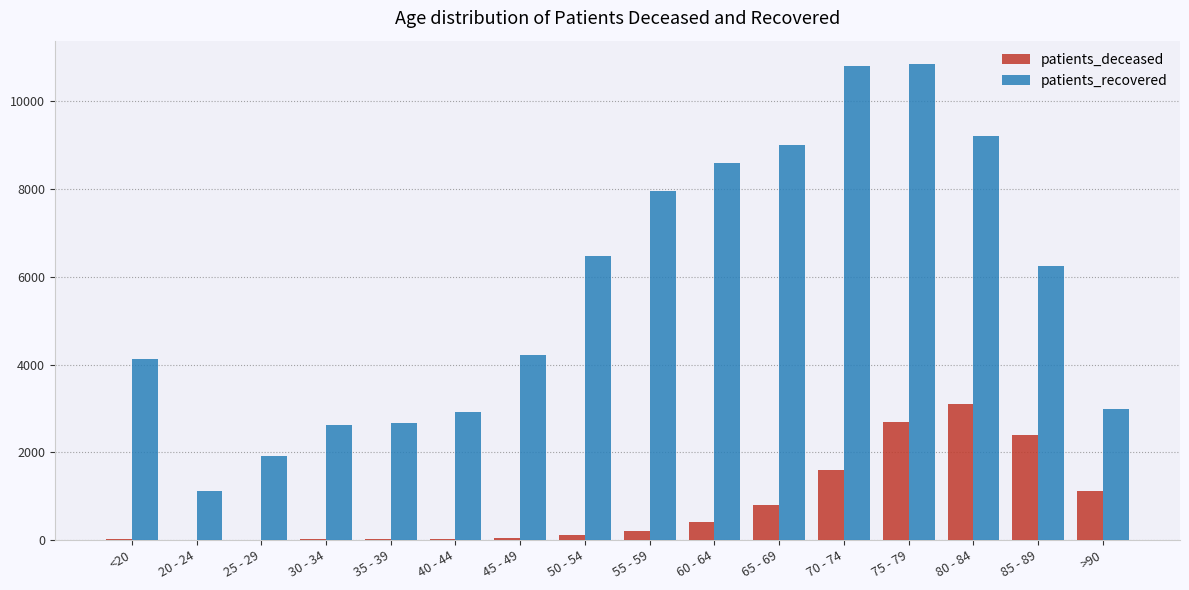

The value of patients_recovered at 75 - 79 is 10840. True or false?

True